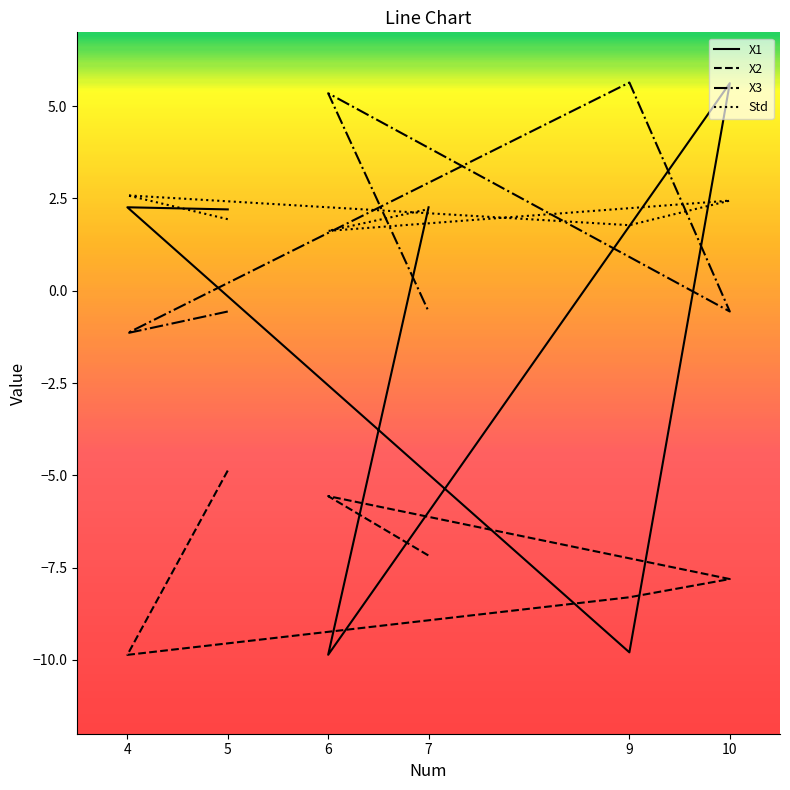

Reading left to right, transcribe all the data shown in this chart.

X1: 5=2.2	4=2.3	9=-9.8	10=5.6	6=-9.9	7=2.3
X2: 5=-4.9	4=-9.9	9=-8.3	10=-7.8	6=-5.6	7=-7.2
X3: 5=-0.6	4=-1.1	9=5.6	10=-0.6	6=5.3	7=-0.6
Std: 5=1.9	4=2.6	9=1.8	10=2.4	6=1.6	7=2.2